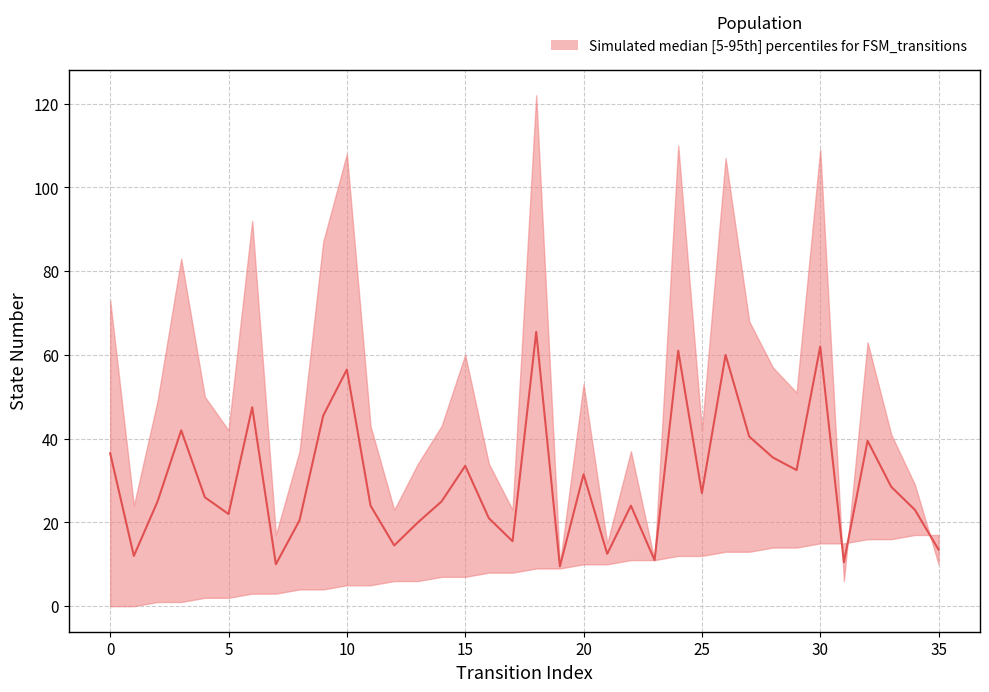

True or false: source_state and input_num_lower intersect in this chart.

False